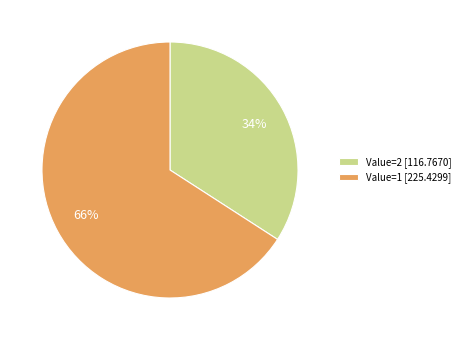

What is the largest slice in the pie chart?

Value=1 [225.4299]